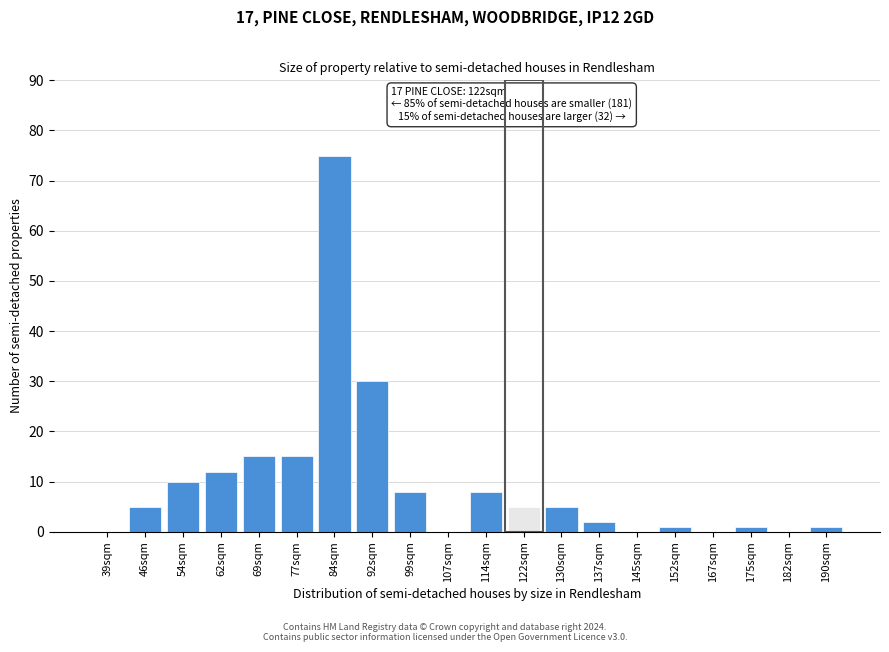

Reading left to right, what are all the values shown in this chart?

39sqm=0	46sqm=5	54sqm=10	62sqm=12	69sqm=15	77sqm=15	84sqm=75	92sqm=30	99sqm=8	107sqm=0	114sqm=8	122sqm=5	130sqm=5	137sqm=2	145sqm=0	152sqm=1	167sqm=0	175sqm=1	182sqm=0	190sqm=1